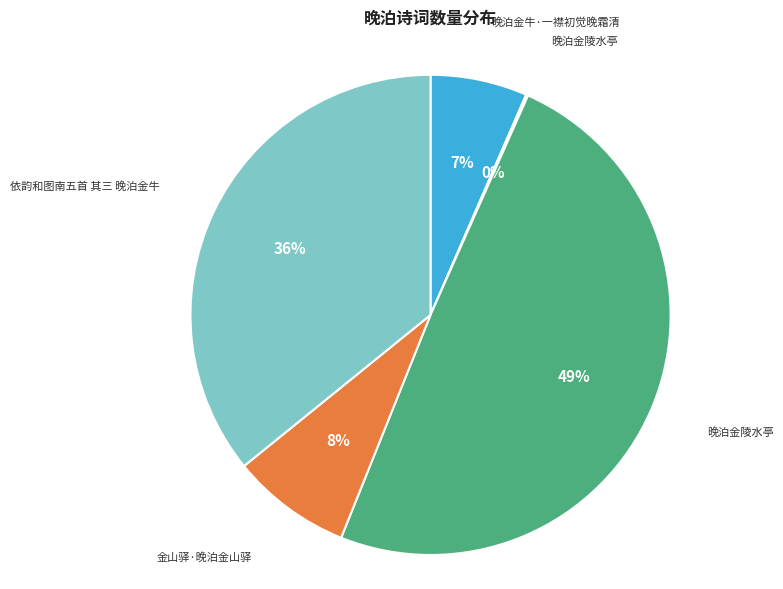

Does any single category account for the majority?

No